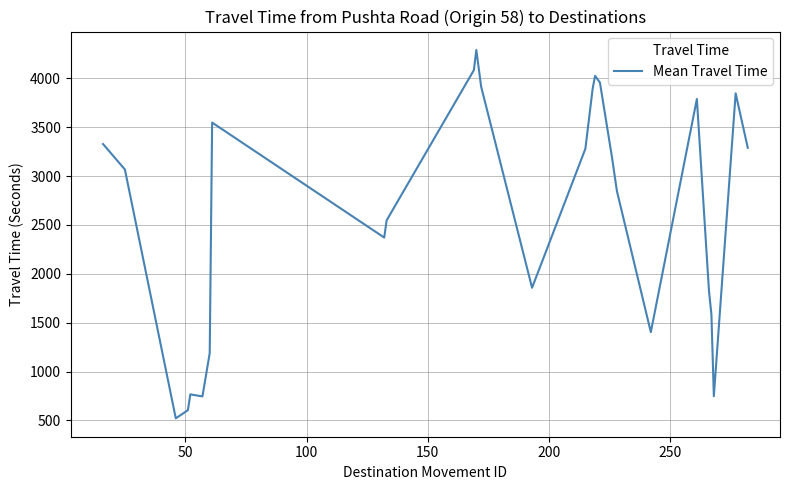

What is the sum of all values?

70515